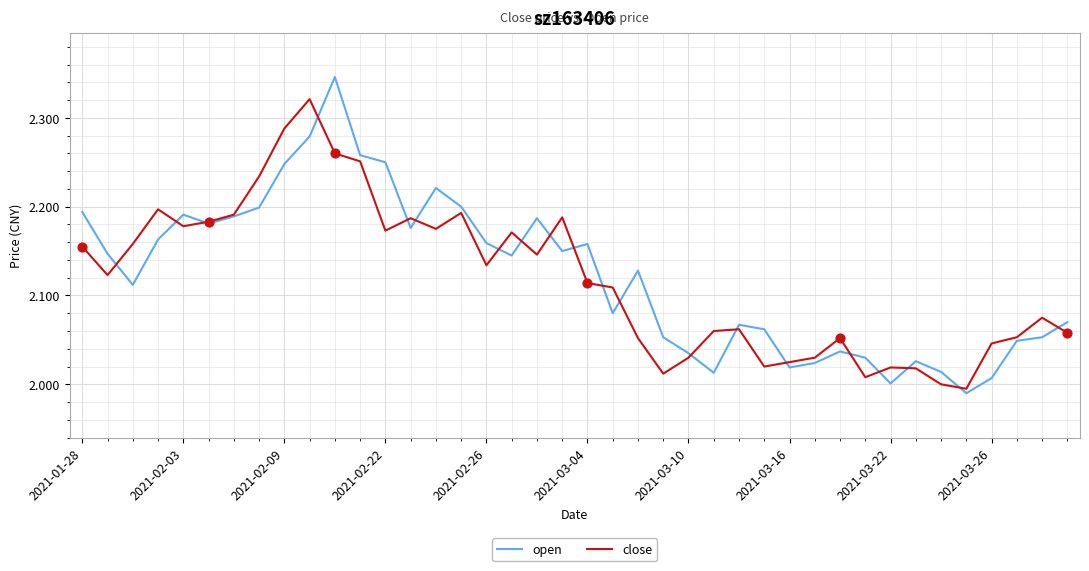

Which series has the largest total across all categories?

open